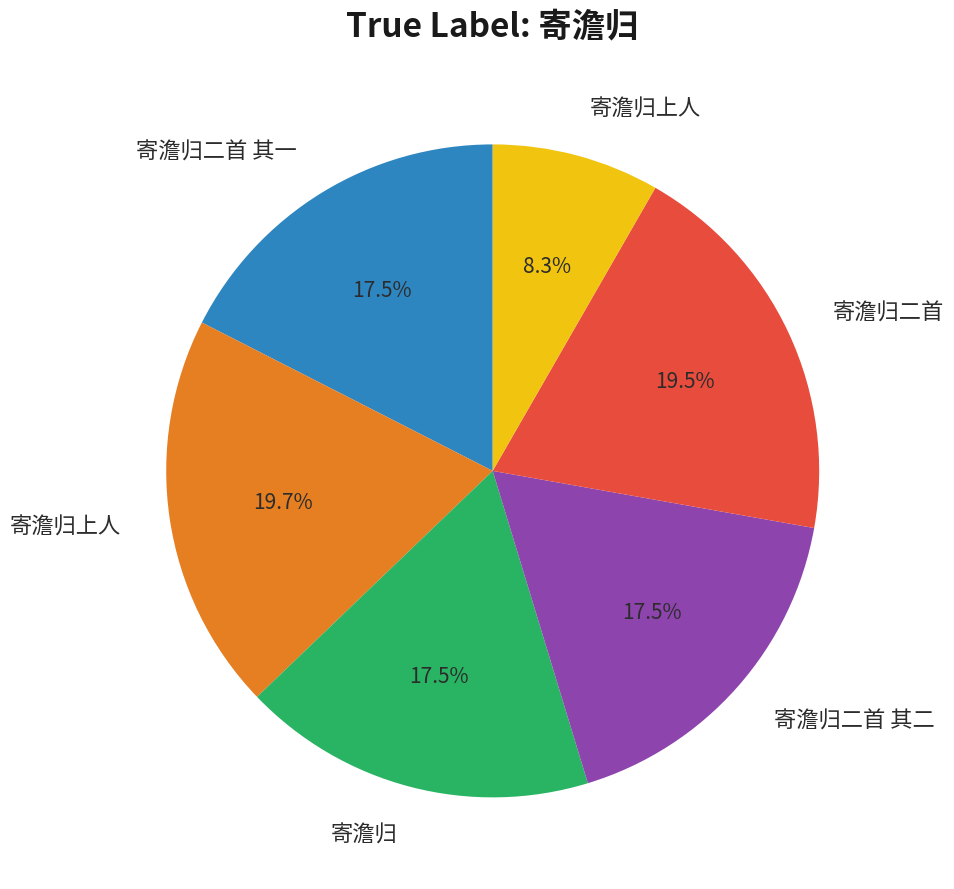

Is there any slice that represents more than half of the pie?

No